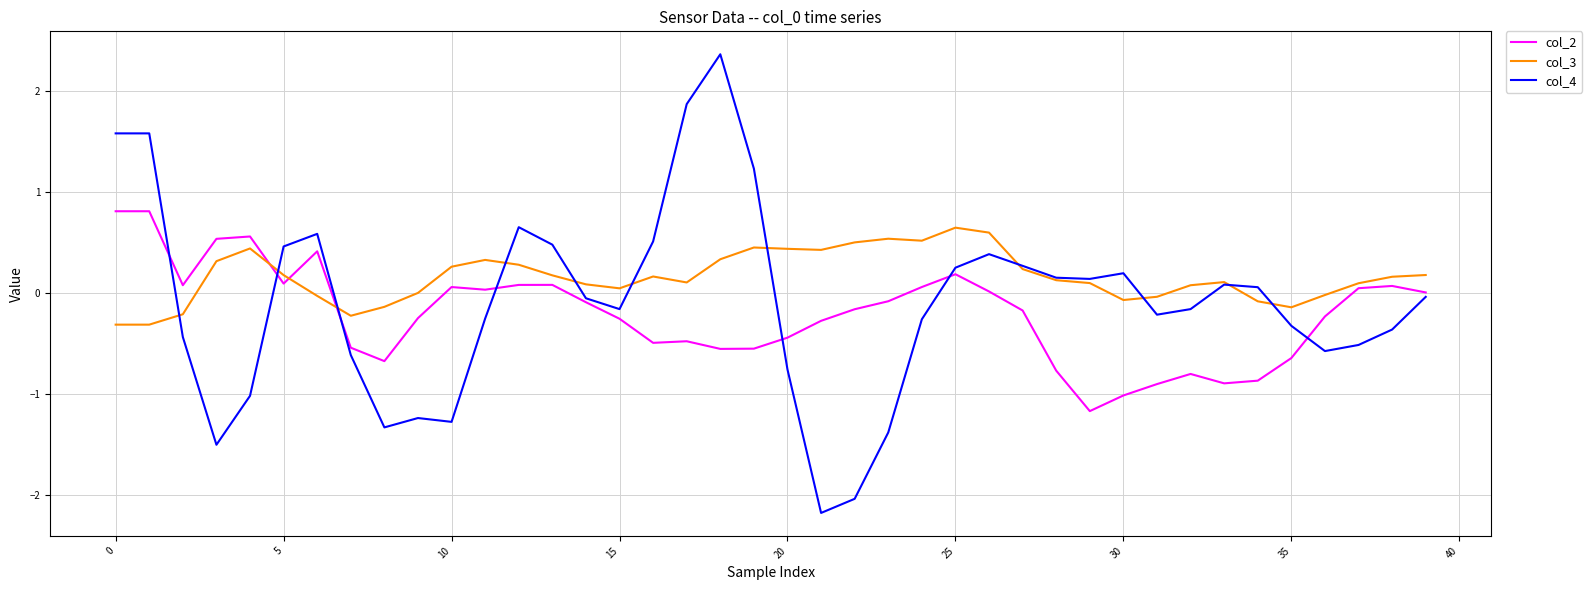

What is the average value of the col_2 series?

-0.2